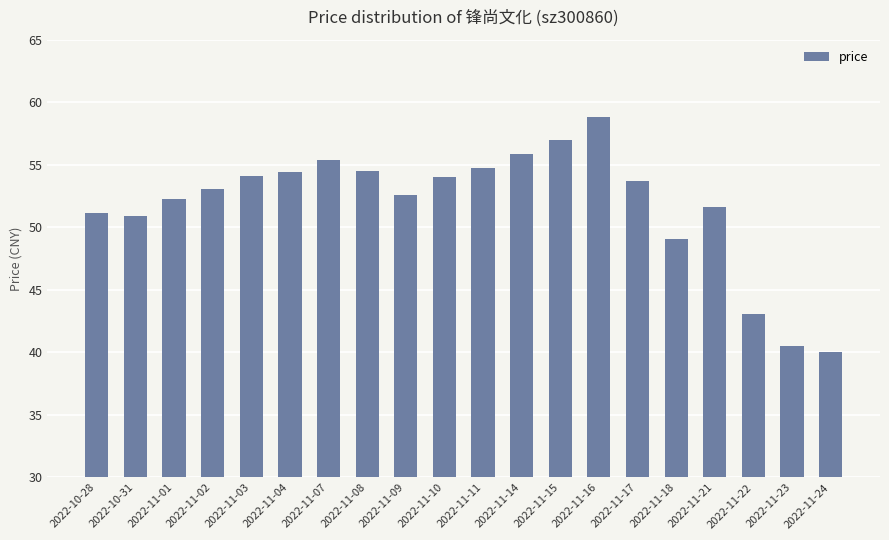

What is the difference between the maximum and second lowest values?

18.3